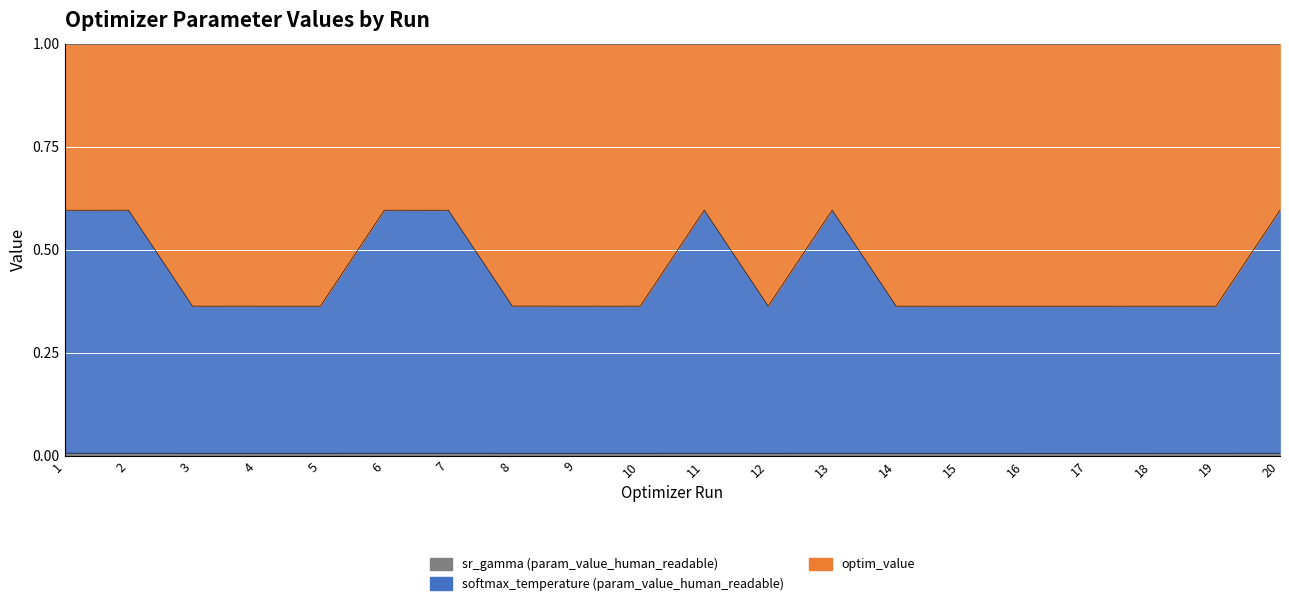

Where is softmax_temperature (param_value_human_readable) nearest to the value 0?

8